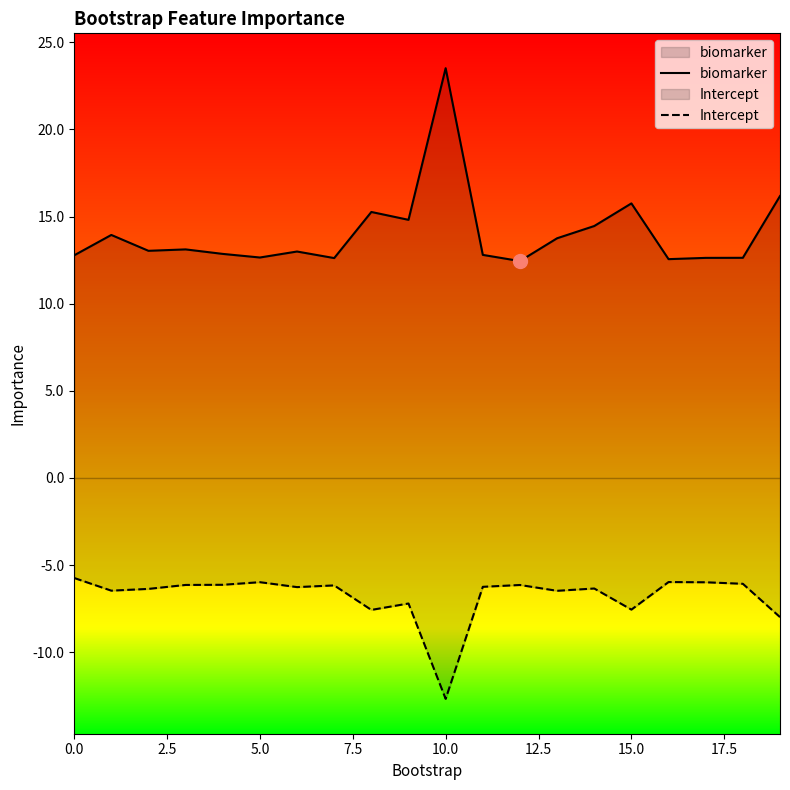

What is the minimum value for Intercept?

-12.7